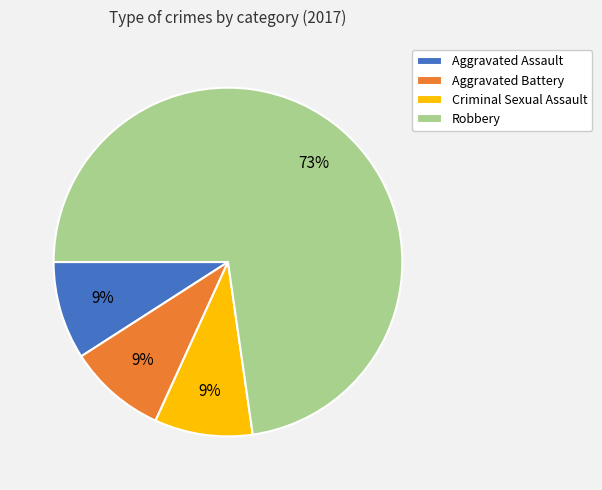

To the nearest percent, what is the difference between the Aggravated Battery and Robbery slice percentages?

64%